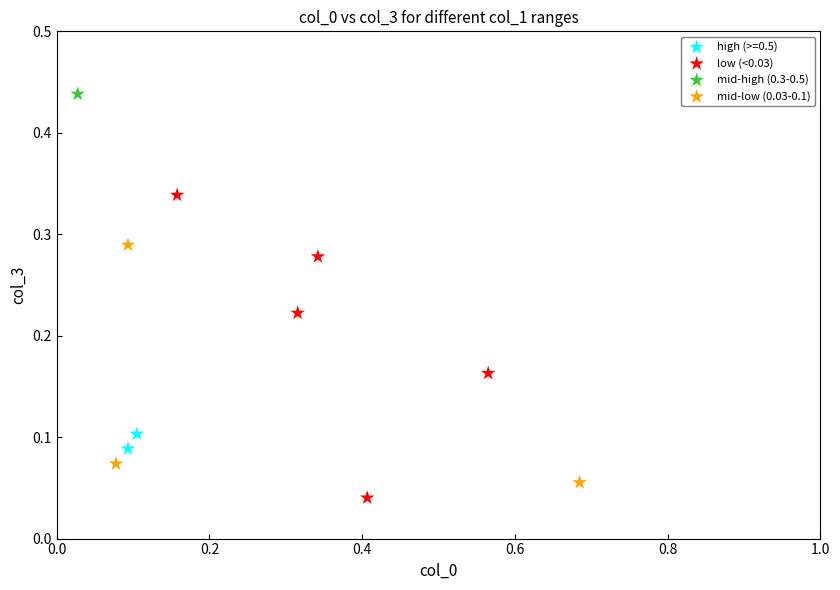

Which series reaches the maximum Y coordinate?

mid-high (0.3-0.5)